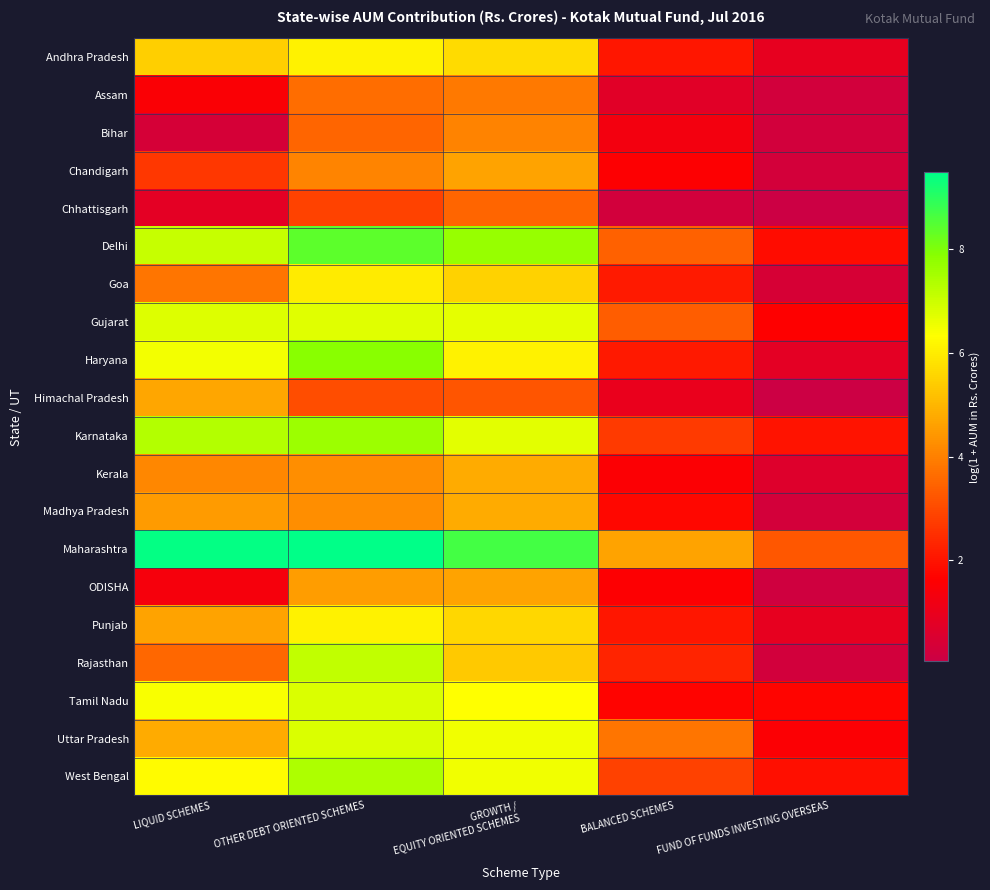

Count the number of data series in this chart.

20